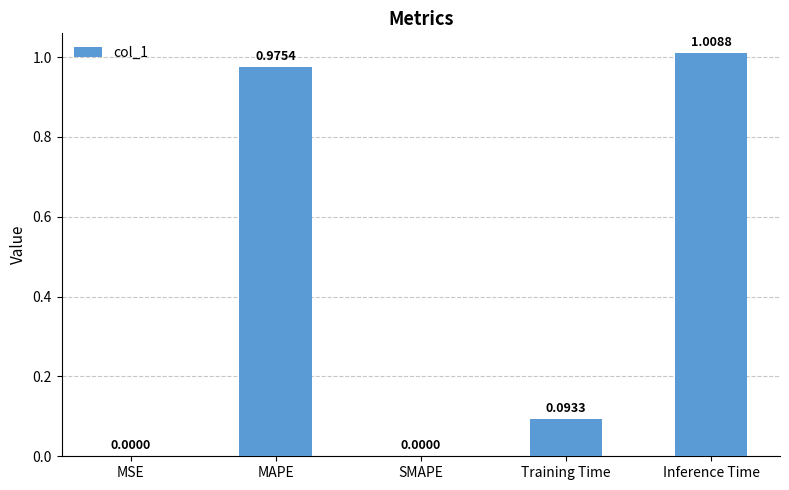

Which has a higher value, MSE or Training Time?

Training Time